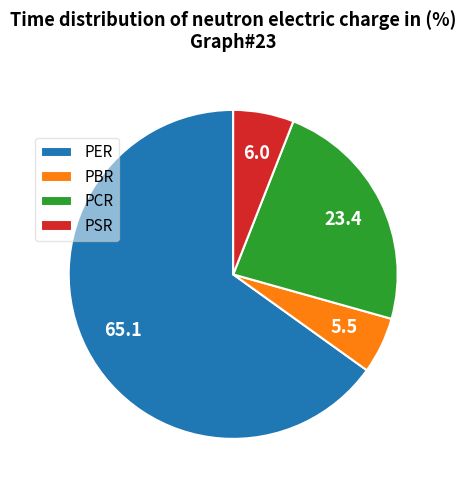

Do PSR and PBR together represent more than half of the pie?

No